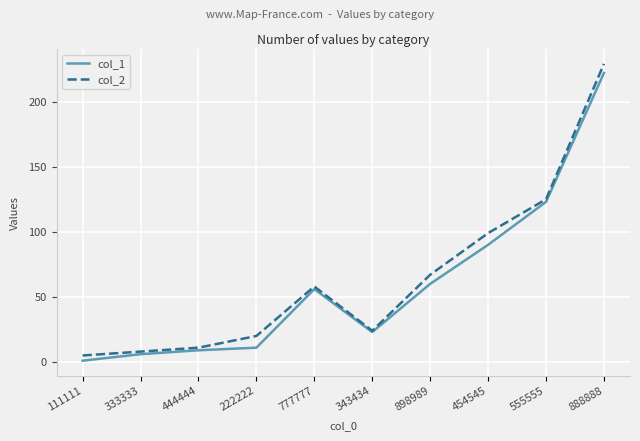

What is the greatest value displayed?

229